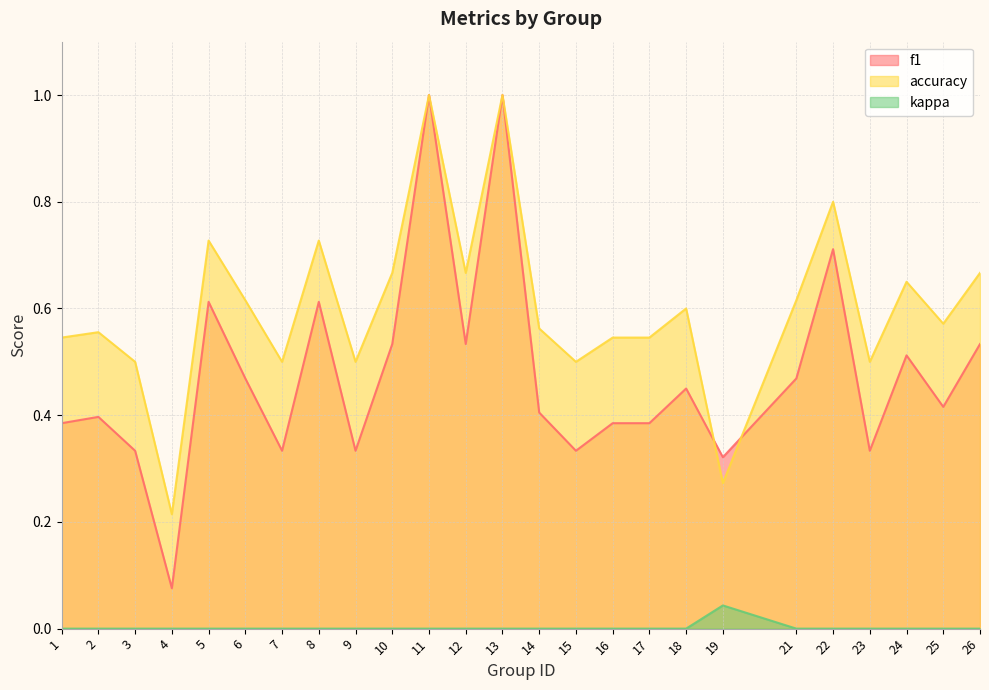

Count the number of data series in this chart.

3